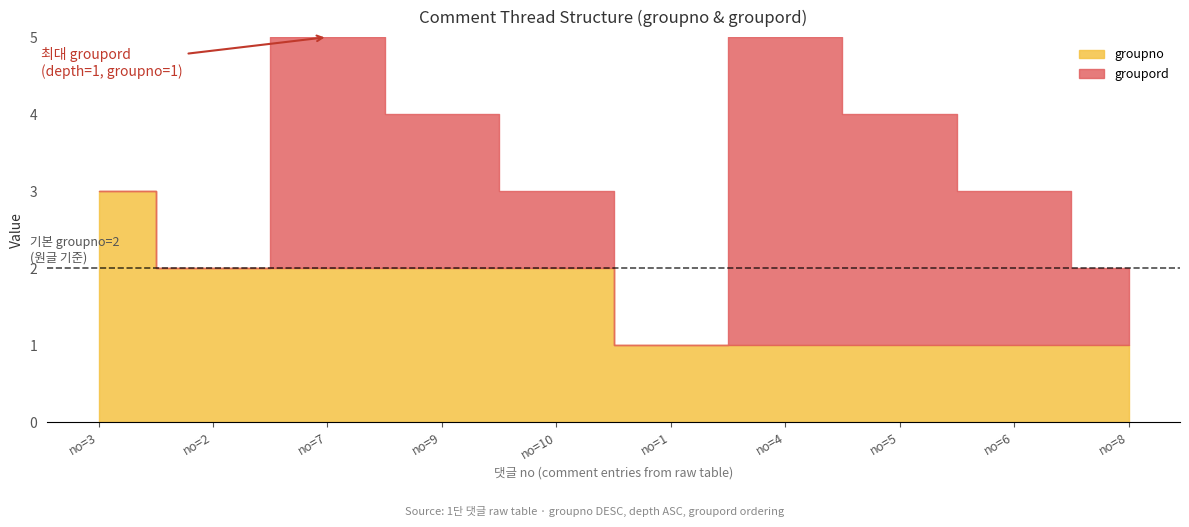

Where does the groupord series first go above 2?

no=7